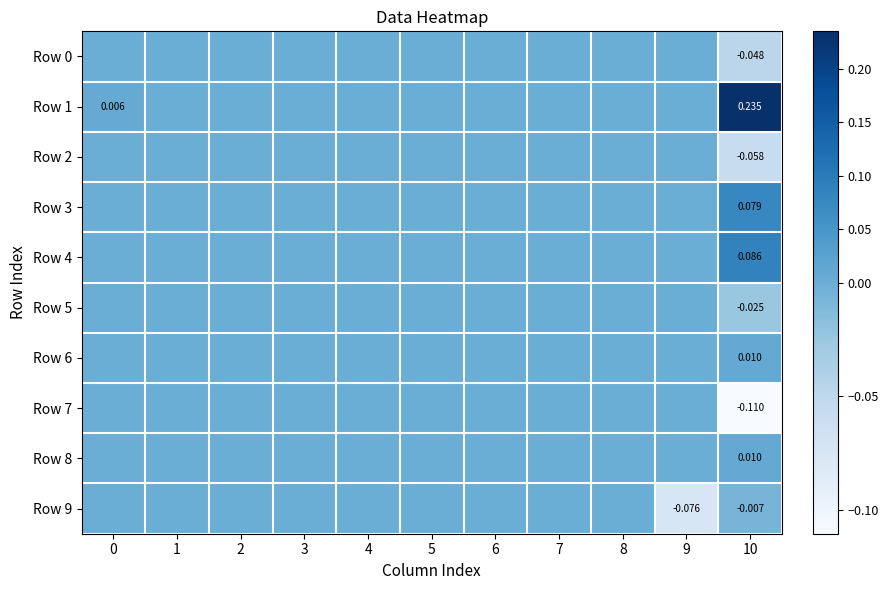

Is it true that Row 8 equals -0.0 at 1?

False